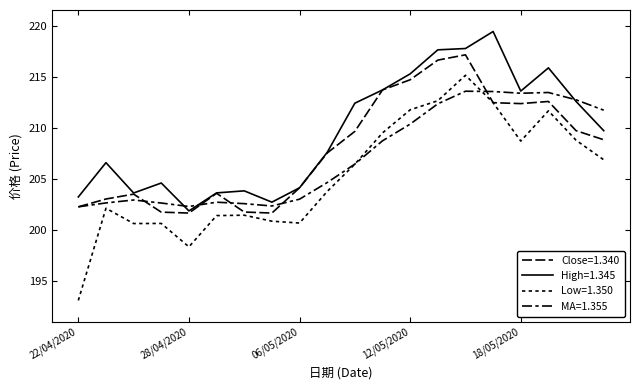

Is this an area chart (filled region under the line)?

No